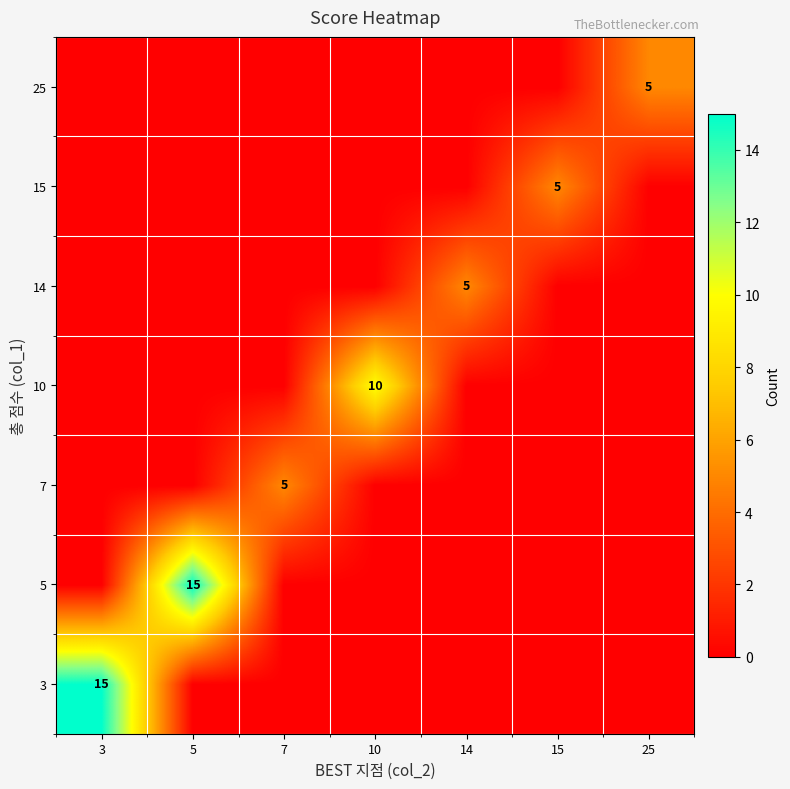

What is the total value across all series at 5?

15